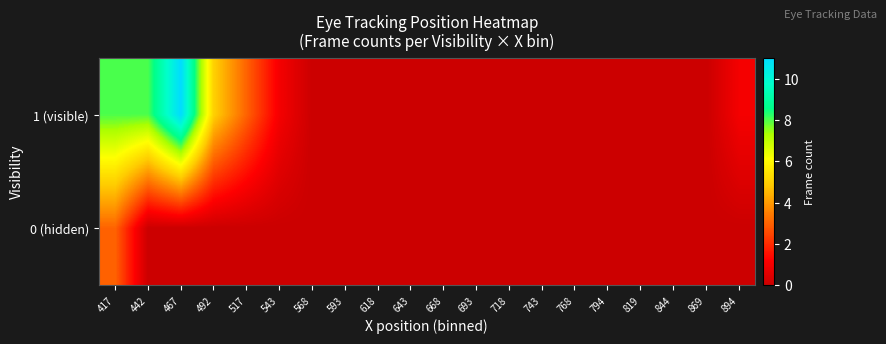

Which label corresponds to the smallest value in the chart?

442